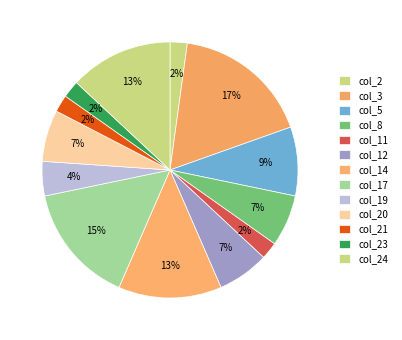

Is col_3 the majority of the pie?

No